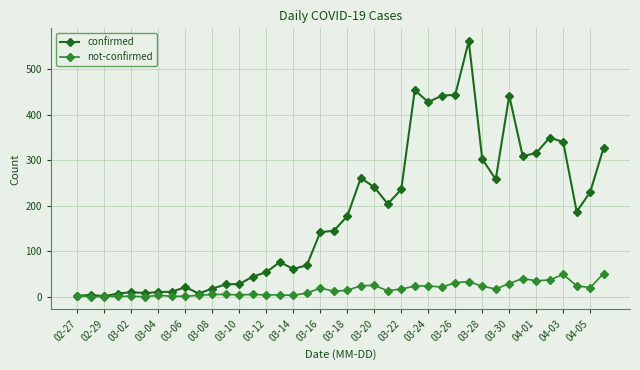

Which series has the largest total across all categories?

confirmed